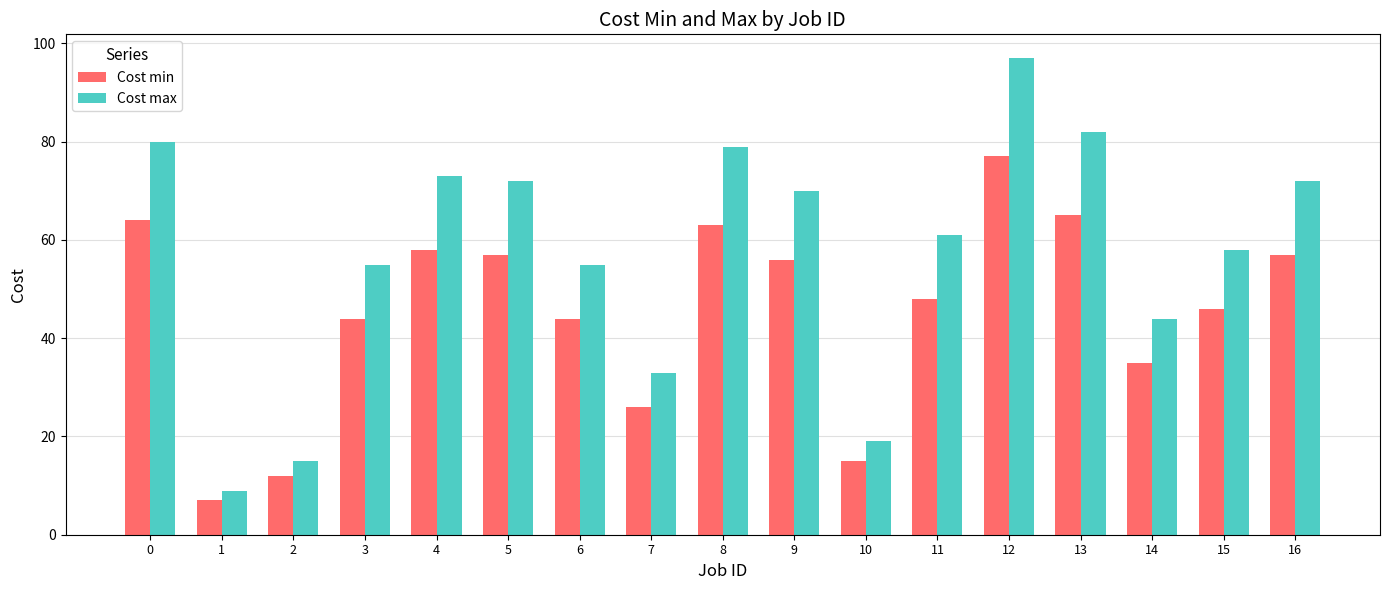

How many series are shown in this chart?

2